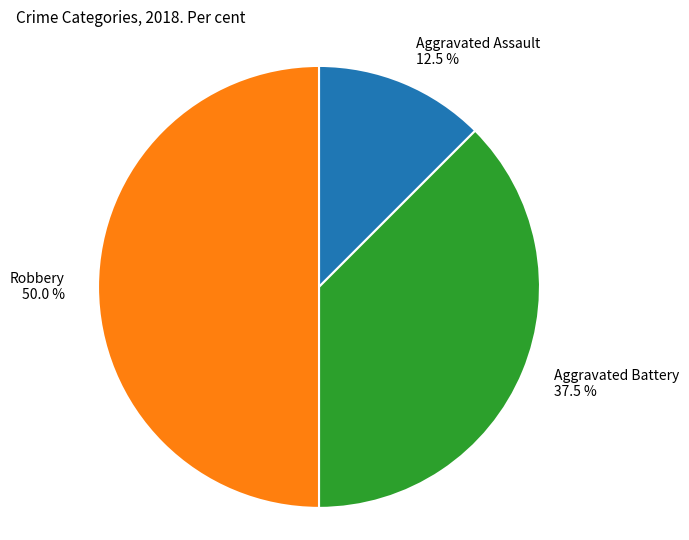

How much of the chart is everything except Aggravated Battery 37.5 %?

62.5%